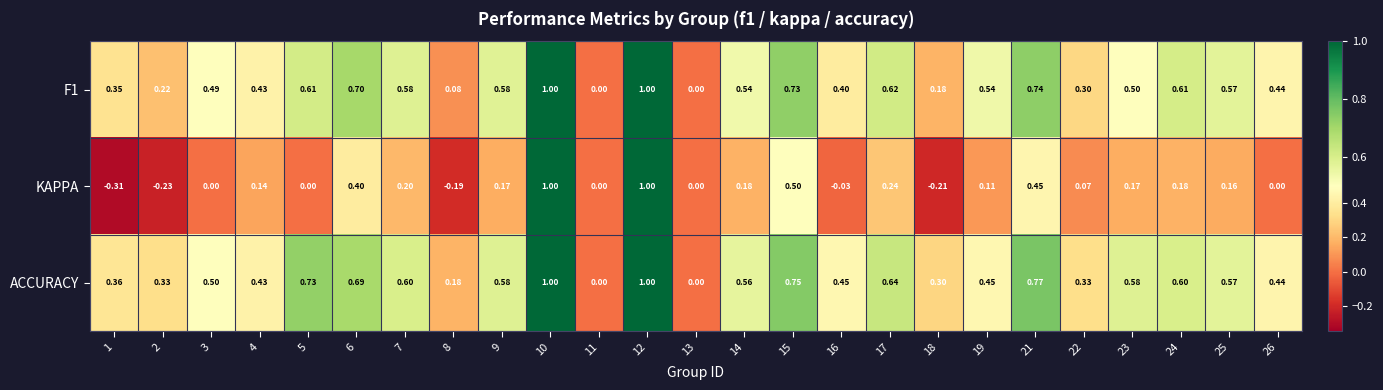

Is the value of F1 at 14 greater than the value of KAPPA at 21?

Yes